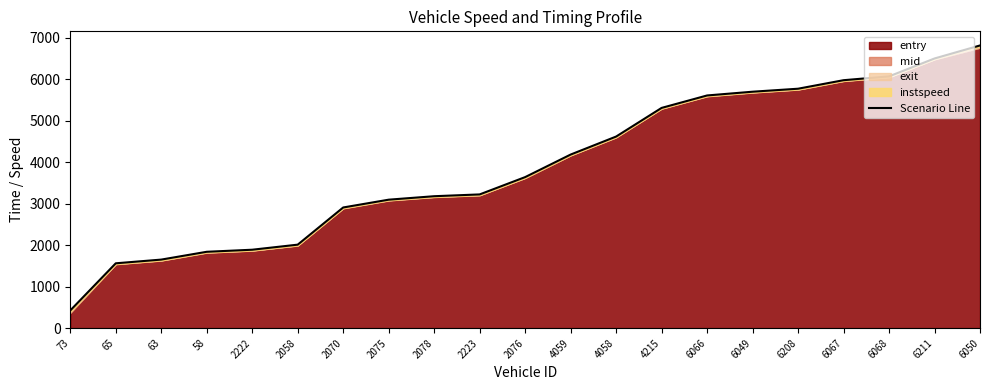

True or false: the data has more than 0 interior local peaks.

False